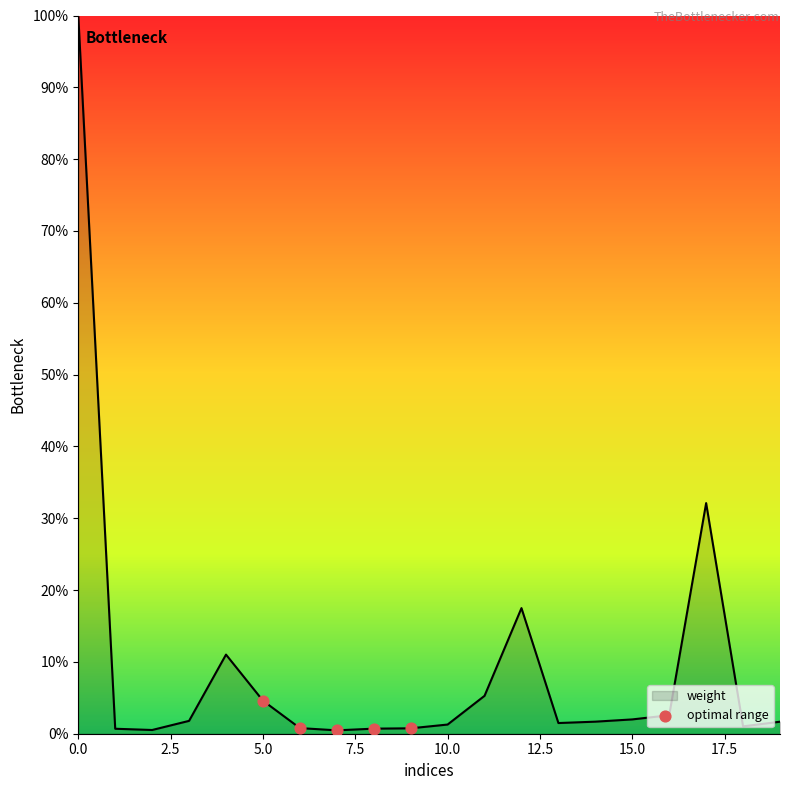

What is the difference between the maximum and minimum values?

99.5